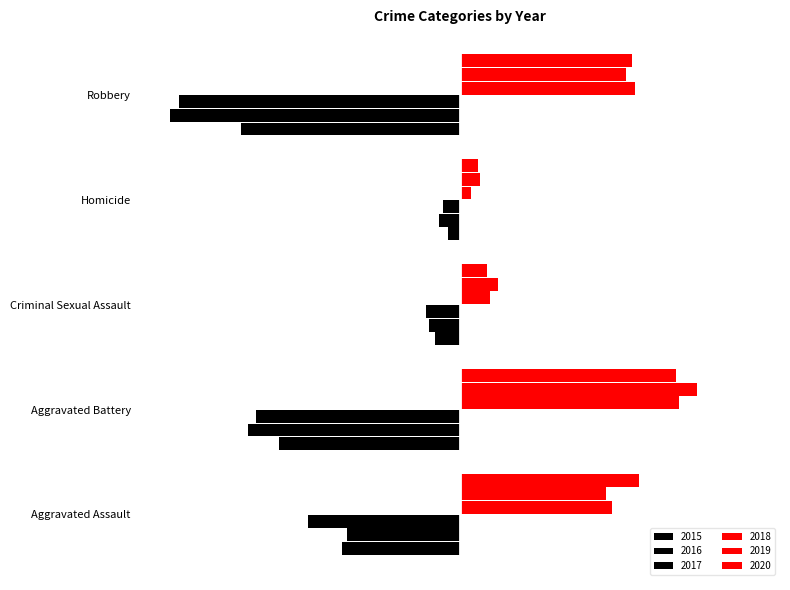

What are all the series names shown in the legend?

2015, 2016, 2017, 2018, 2019, 2020